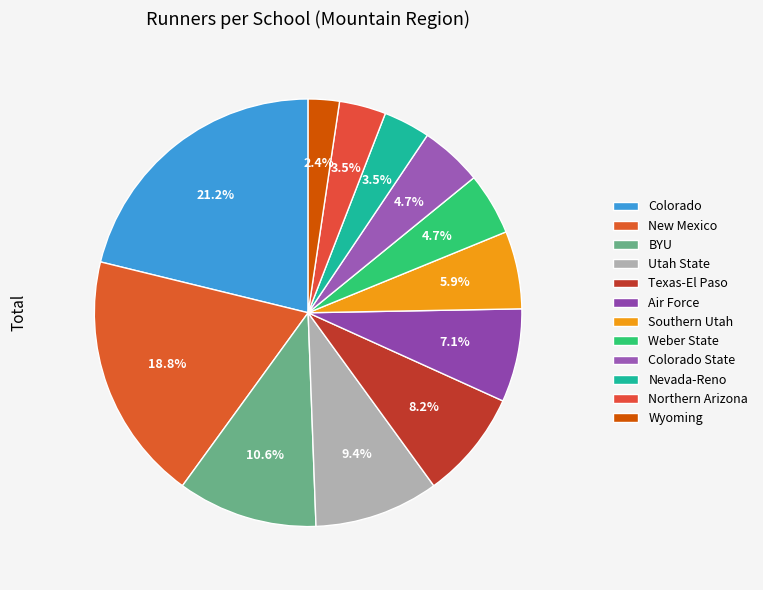

True or false: New Mexico accounts for 32% of the total.

False